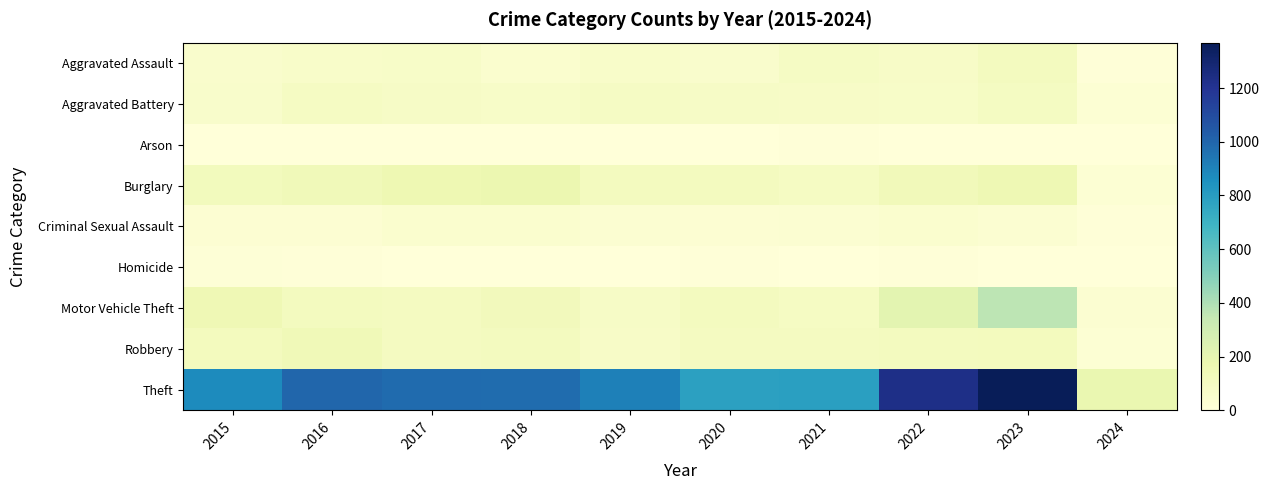

Reading left to right, list all the values displayed in this chart.

Aggravated Assault: 2015=54	2016=66	2017=72	2018=43	2019=65	2020=56	2021=86	2022=78	2023=110	2024=6
Aggravated Battery: 2015=64	2016=93	2017=83	2018=70	2019=88	2020=82	2021=75	2022=71	2023=101	2024=23
Arson: 2015=2	2016=2	2017=1	2018=3	2019=2	2020=4	2021=8	2022=4	2023=2	2024=2
Burglary: 2015=121	2016=139	2017=162	2018=176	2019=110	2020=110	2021=95	2022=132	2023=159	2024=24
Criminal Sexual Assault: 2015=28	2016=28	2017=44	2018=43	2019=36	2020=27	2021=36	2022=43	2023=37	2024=10
Homicide: 2015=13	2016=8	2017=5	2018=2	2019=0	2020=6	2021=2	2022=10	2023=3	2024=0
Motor Vehicle Theft: 2015=152	2016=110	2017=104	2018=127	2019=84	2020=109	2021=96	2022=219	2023=364	2024=34
Robbery: 2015=117	2016=144	2017=105	2018=107	2019=75	2020=102	2021=105	2022=108	2023=114	2024=22
Theft: 2015=874	2016=999	2017=979	2018=977	2019=914	2020=782	2021=791	2022=1235	2023=1369	2024=186